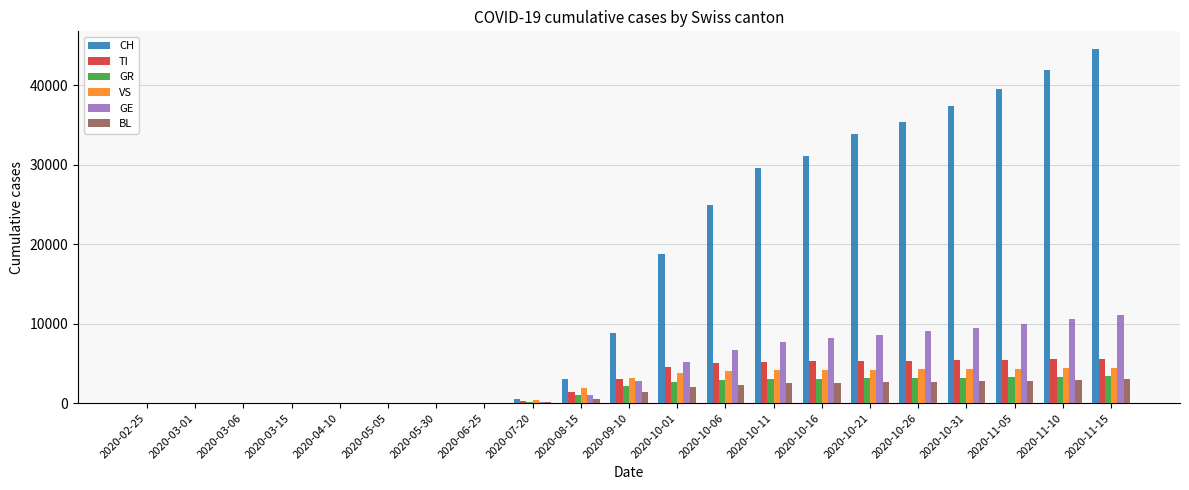

Are the bars horizontal?

No